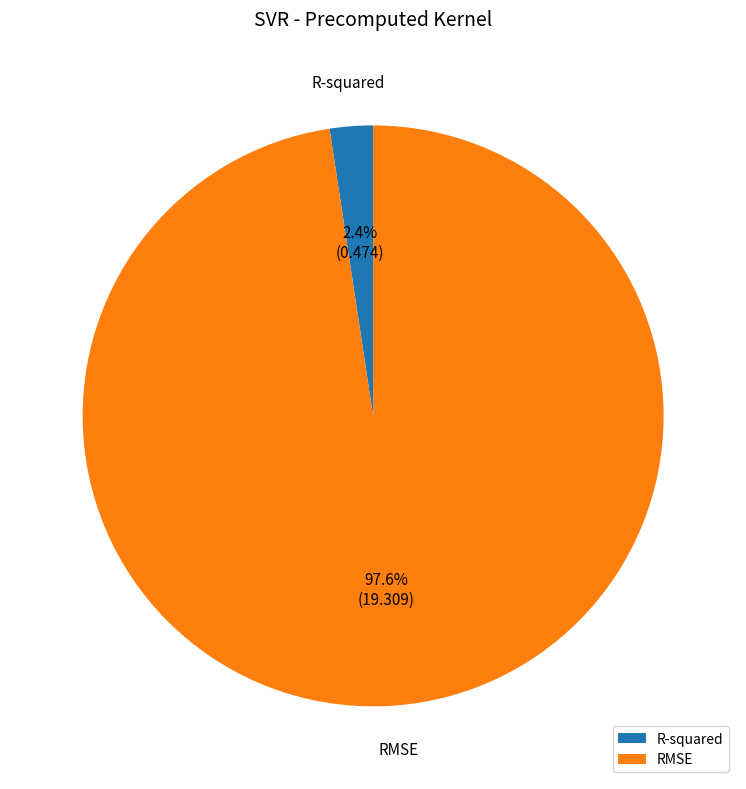

What percentage do RMSE and R-squared together represent?

100.0%